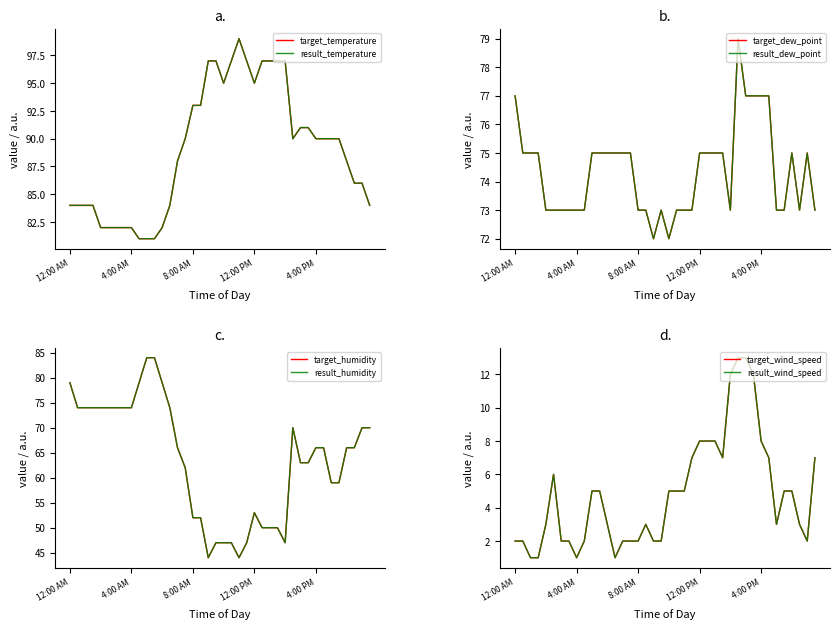

Does the chart display data point markers on the line(s)?

No